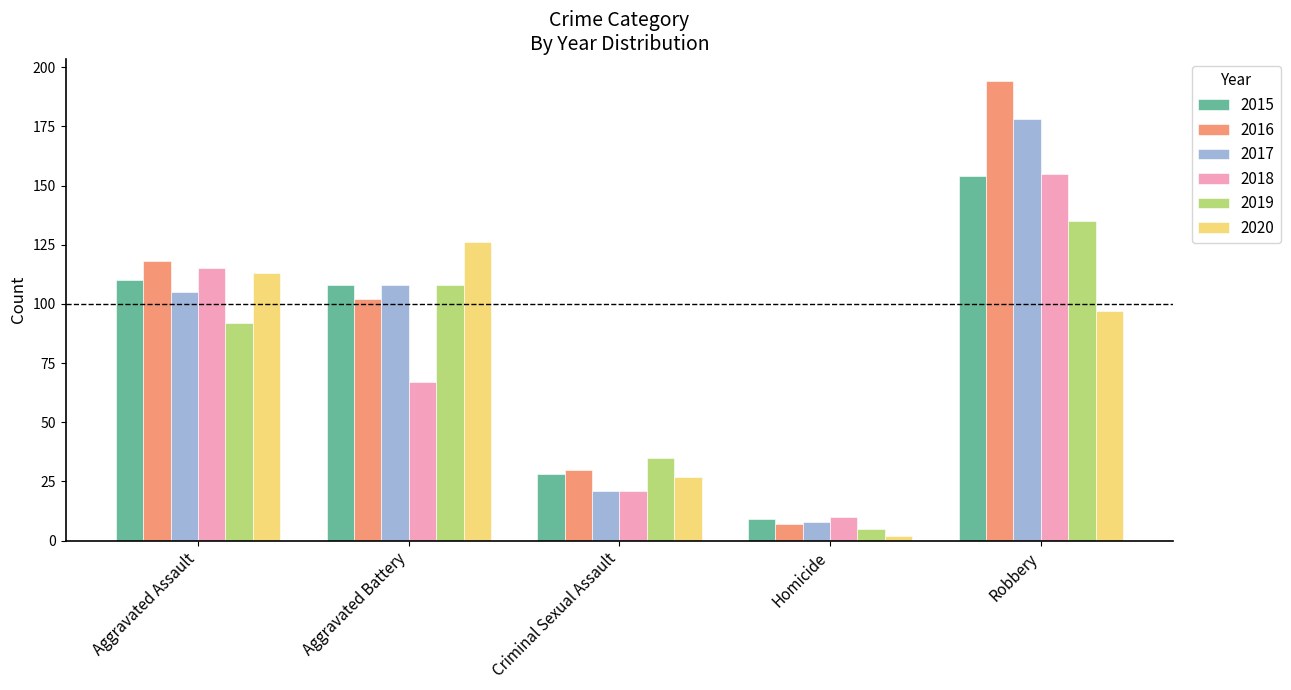

Is it true that 2015 equals 108 at Aggravated Battery?

True